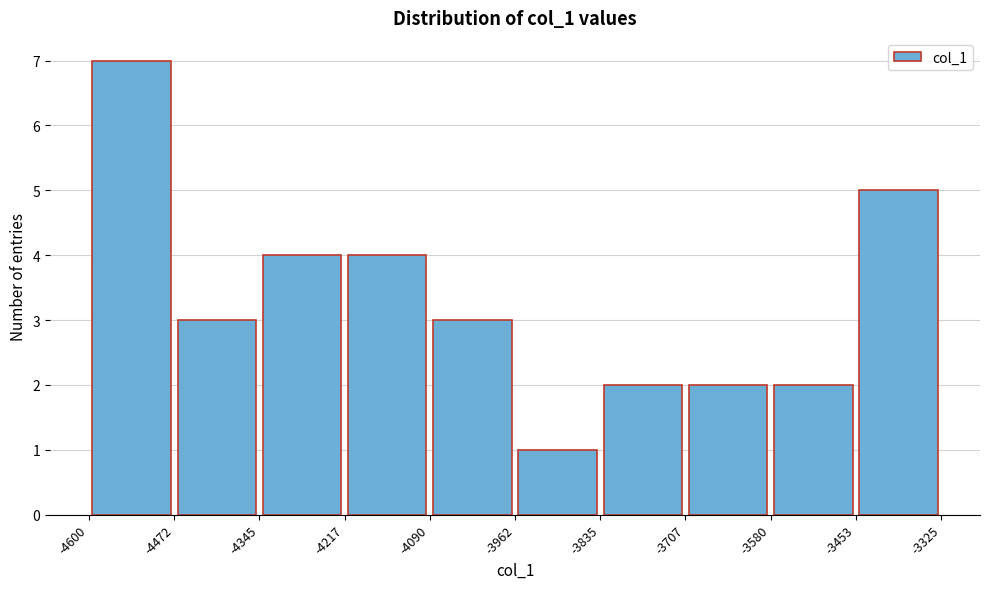

Which range on the x-axis has the tallest bar?

-4600 to -4472